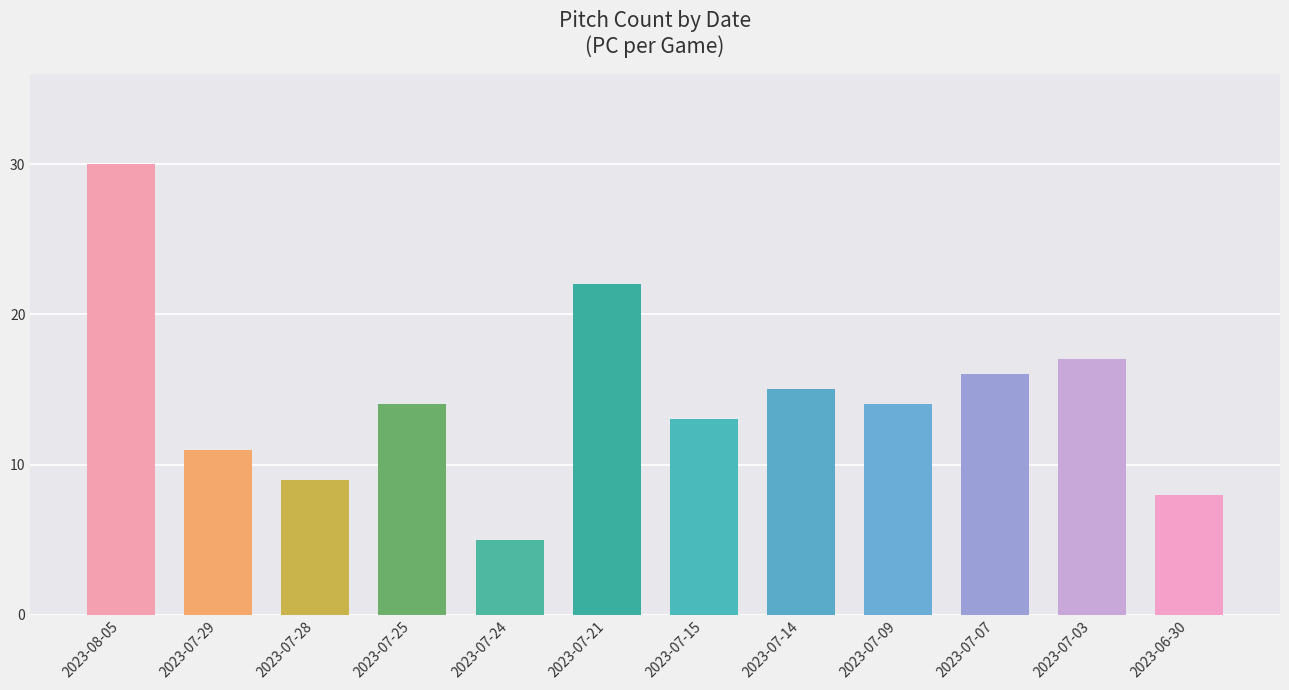

The value at 2023-08-05 is 30. True or false?

True